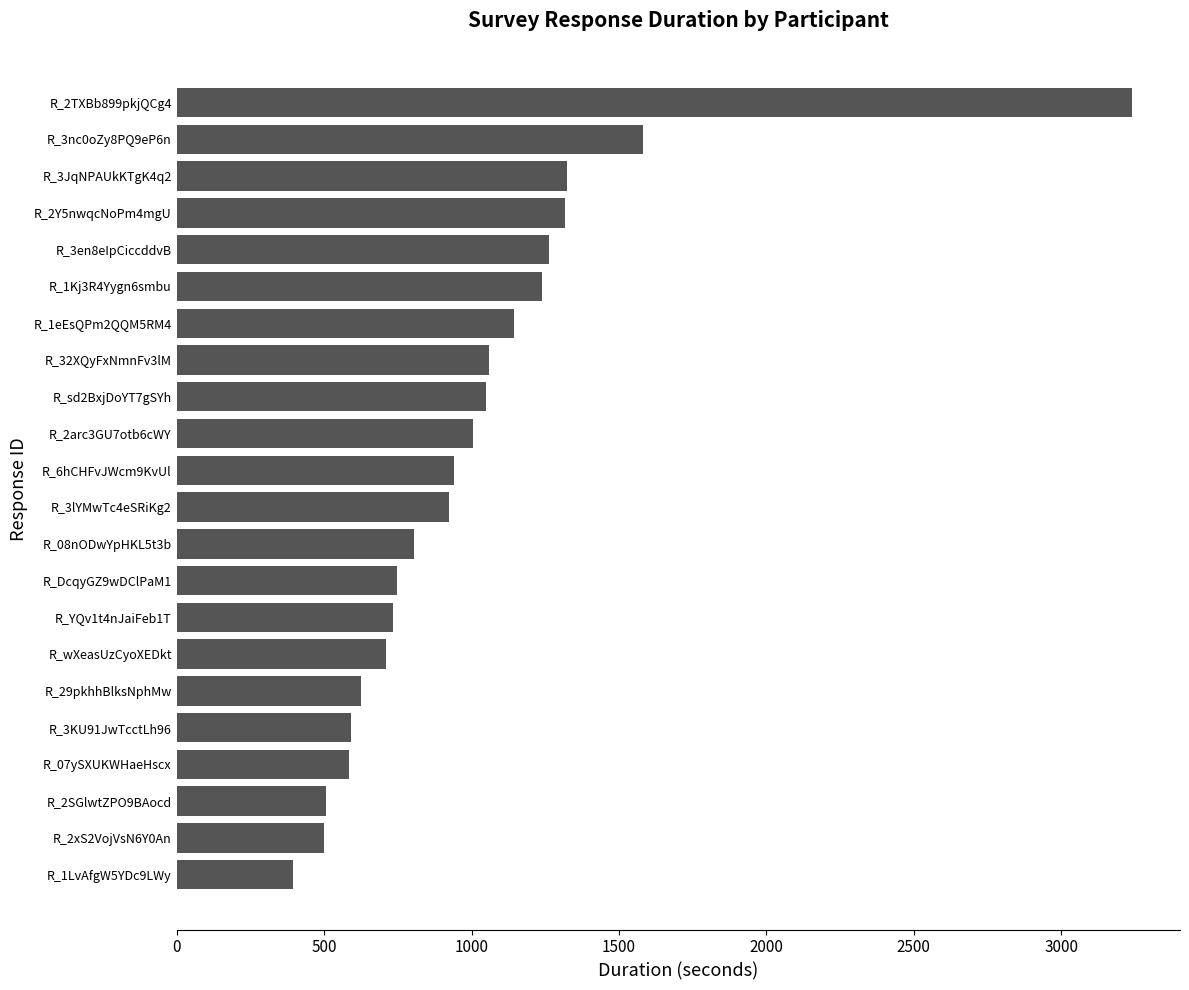

What is the difference between the second highest and second lowest values?

1083